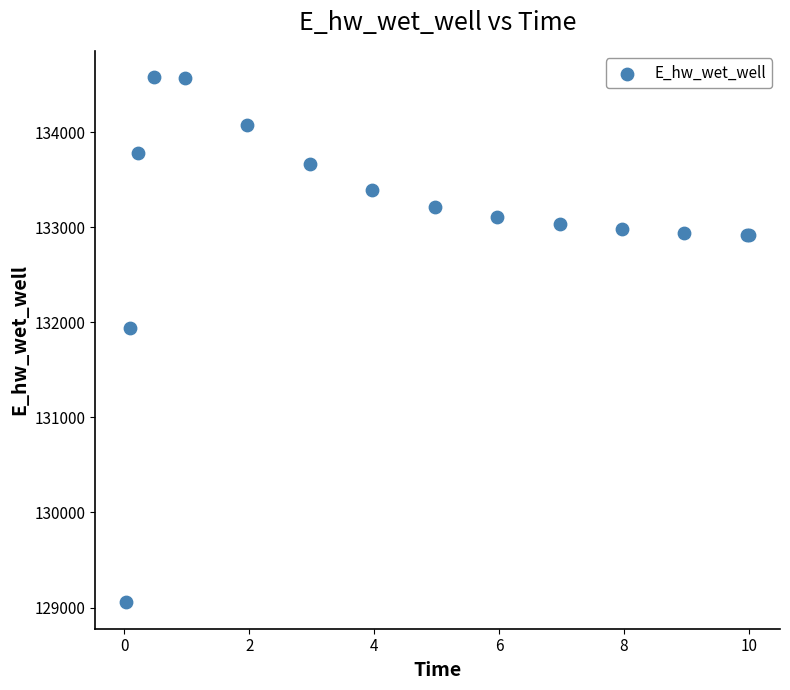

What Y value in the scatter plot is closest to 131817?

131937.6